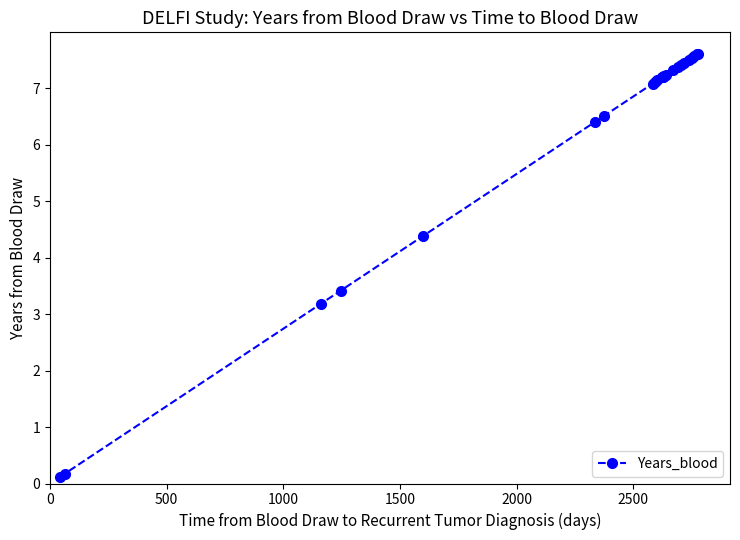

What is the maximum value shown in the chart?

7.6